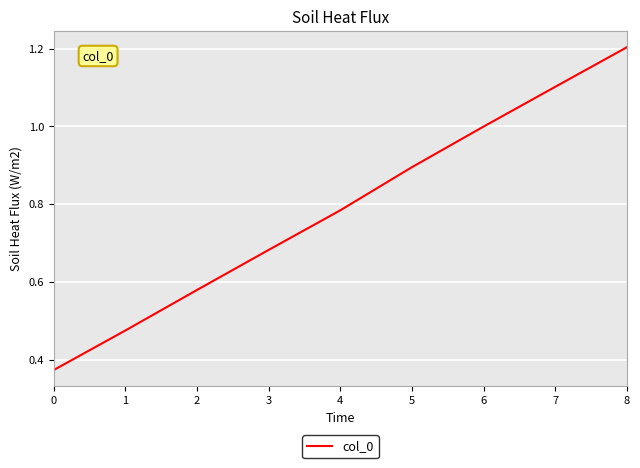

Between 2 and 5, which is larger?

5